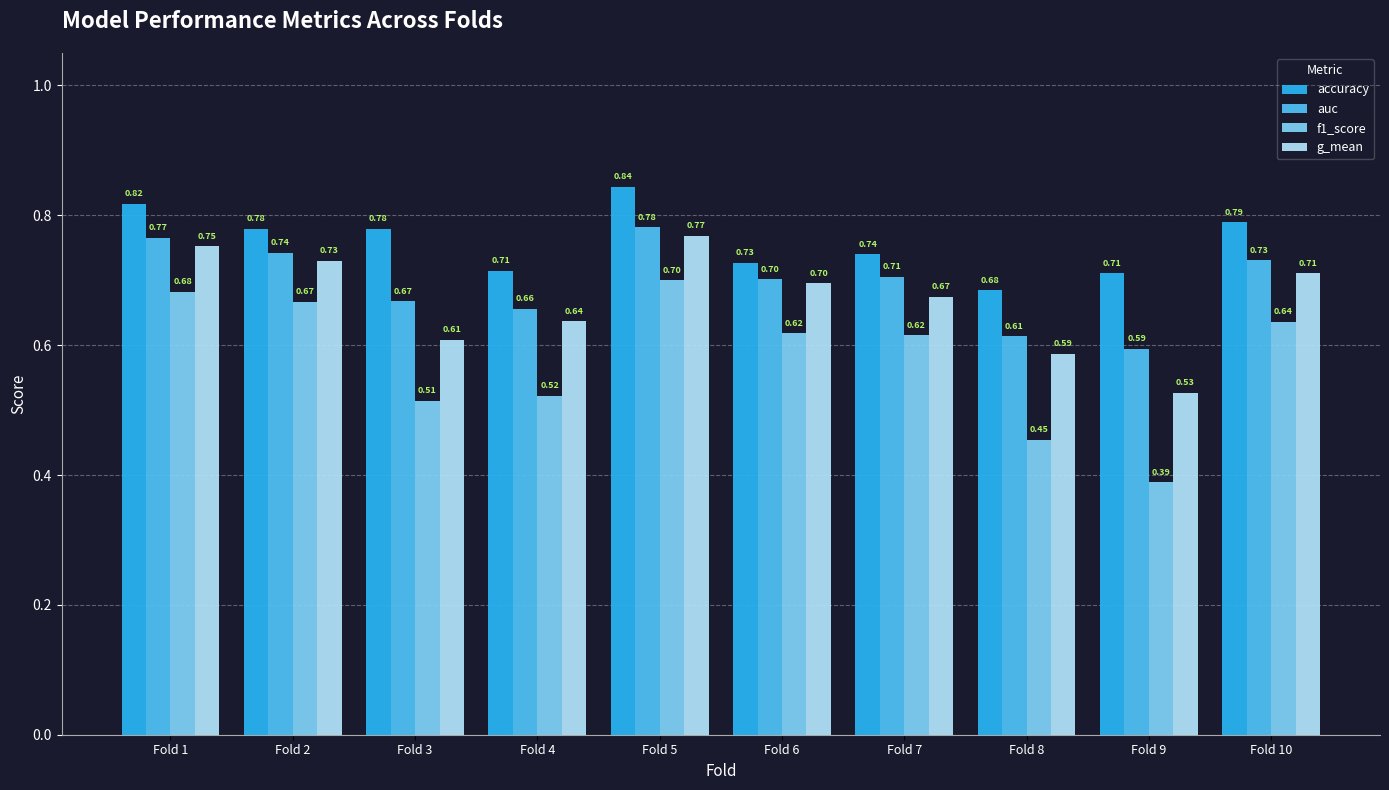

Which series has the largest range (max minus min)?

f1_score